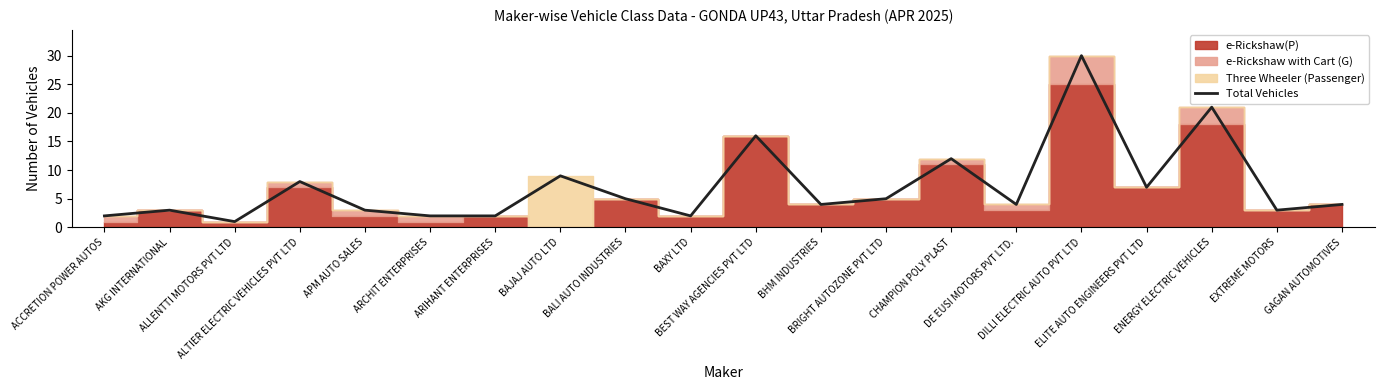

Reading left to right, transcribe all the data shown in this chart.

ACCRETION POWER AUTOS=2	AKG INTERNATIONAL=3	ALLENTTI MOTORS PVT LTD=1	ALTIER ELECTRIC VEHICLES PVT LTD=8	APM AUTO SALES=3	ARCHIT ENTERPRISES=2	ARIHANT ENTERPRISES=2	BAJAJ AUTO LTD=9	BALI AUTO INDUSTRIES=5	BAXY LTD=2	BEST WAY AGENCIES PVT LTD=16	BHM INDUSTRIES=4	BRIGHT AUTOZONE PVT LTD=5	CHAMPION POLY PLAST=12	DE EUSI MOTORS PVT LTD.=4	DILLI ELECTRIC AUTO PVT LTD=30	ELITE AUTO ENGINEERS PVT LTD=7	ENERGY ELECTRIC VEHICLES=21	EXTREME MOTORS=3	GAGAN AUTOMOTIVES=4